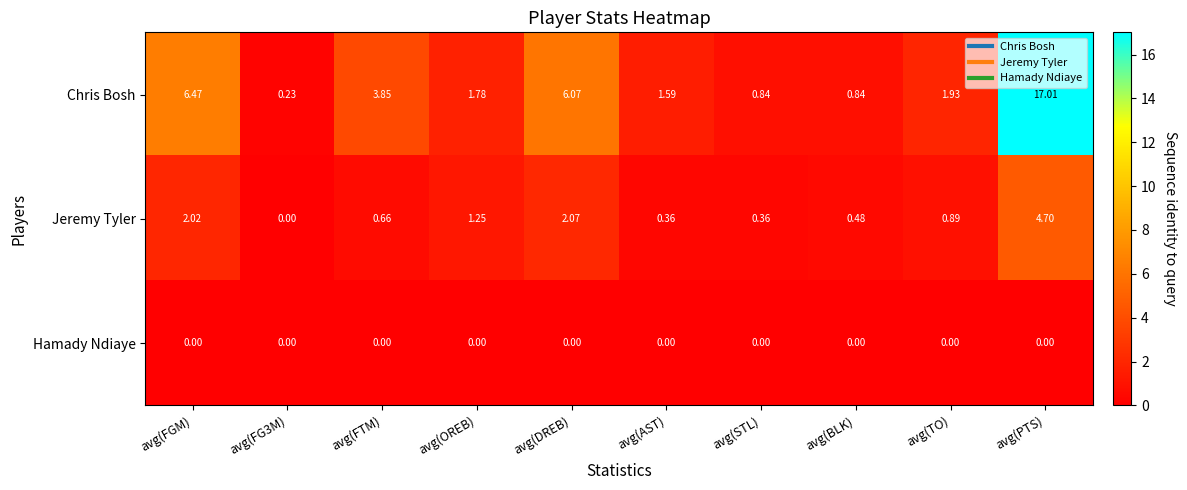

Which category has the highest value across all series?

avg(PTS)